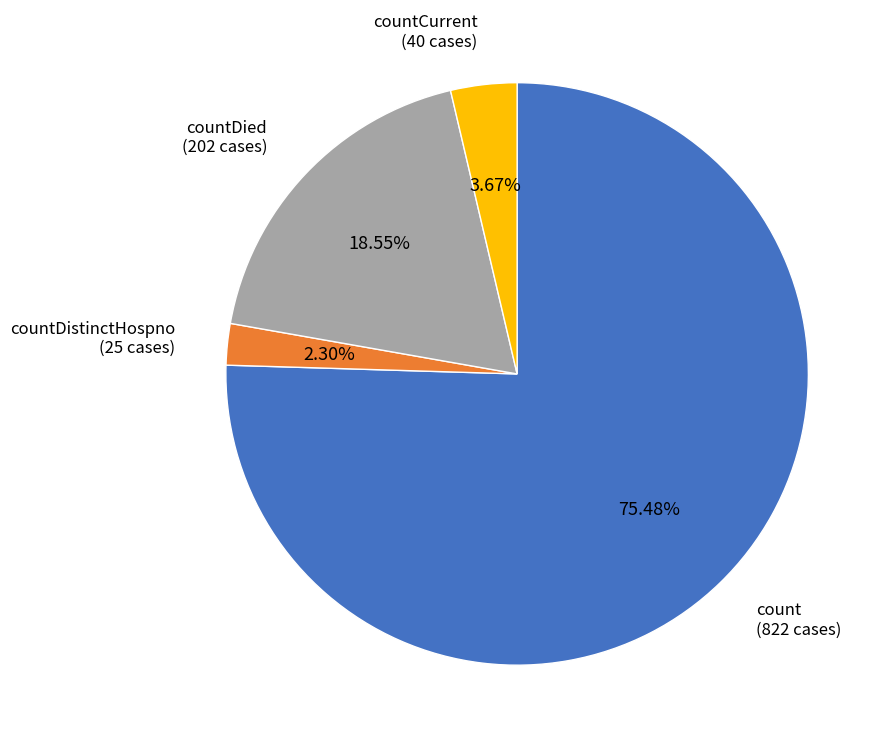

What percentage is the countCurrent slice, to the nearest percent?

4%